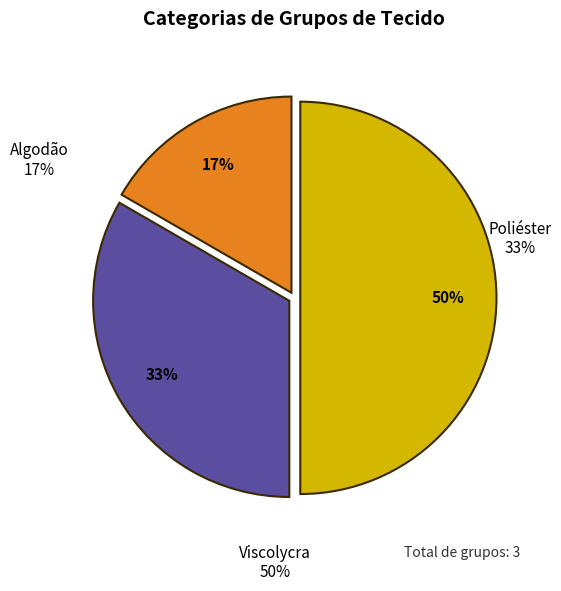

What percentage is the Algodão slice, to the nearest percent?

17%